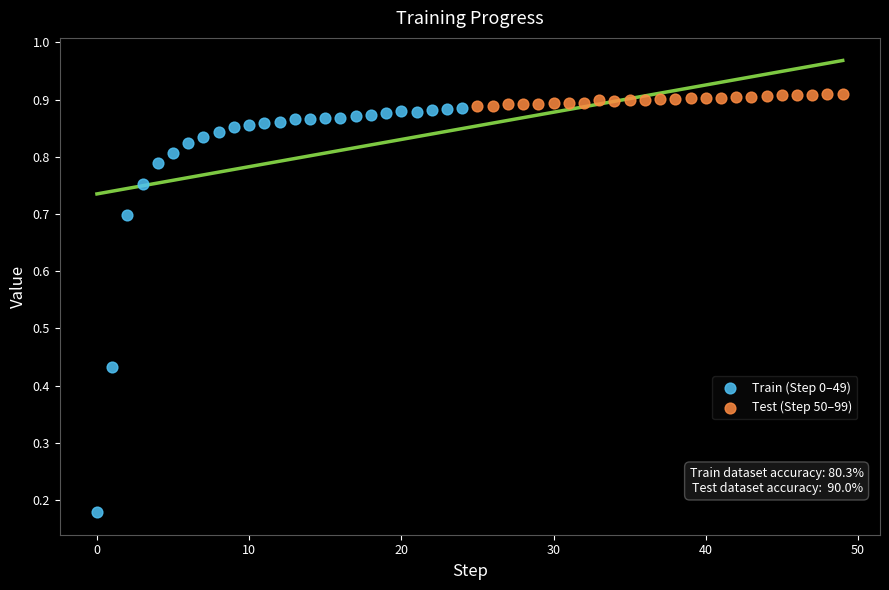

Which series contains the lowest Y value?

Train (Step 0–49)